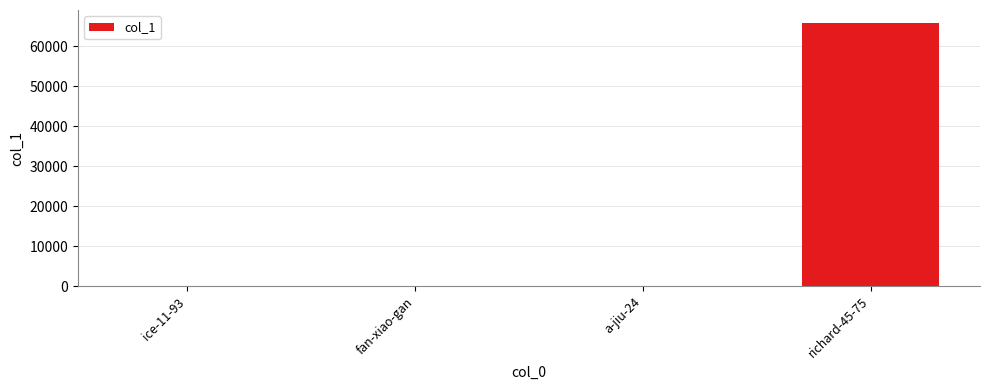

True or false: the data shows 35 at a-jiu-24.

True